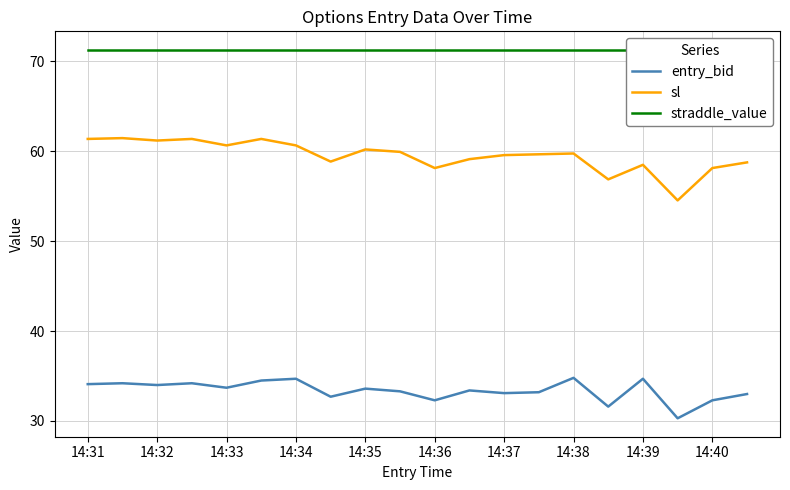

True or false: sl and entry_bid cross at least once.

False